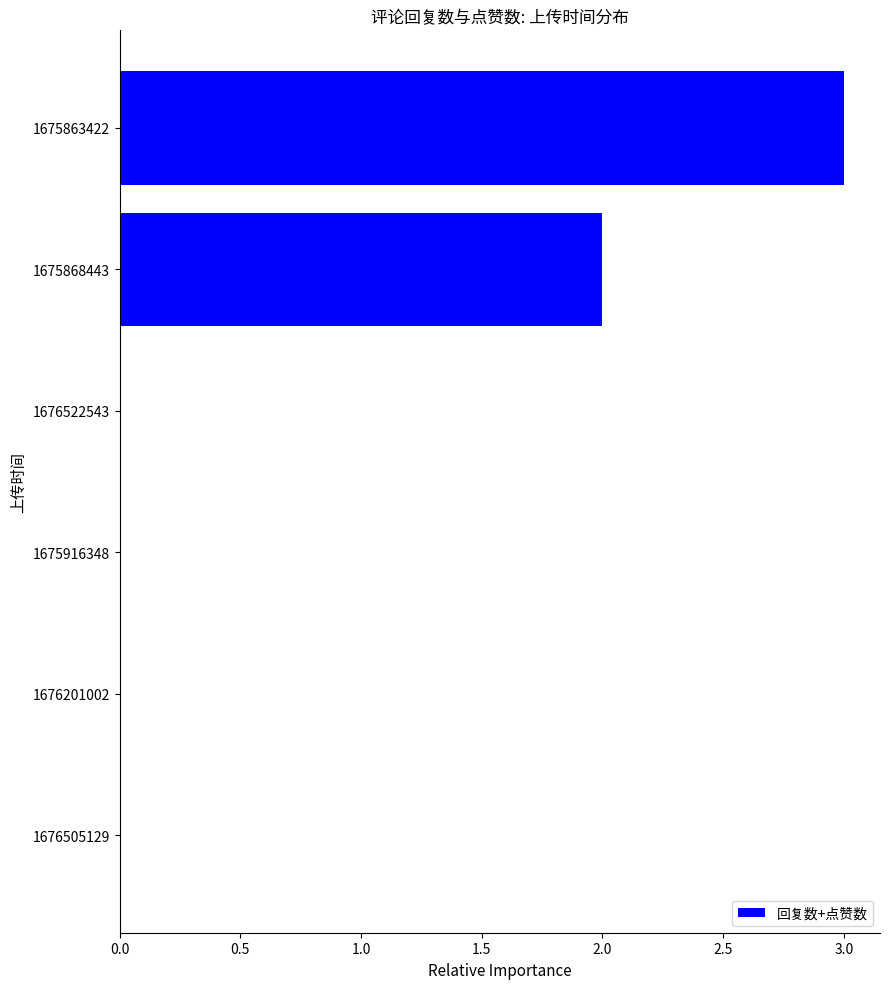

What is the sum of all values?

5